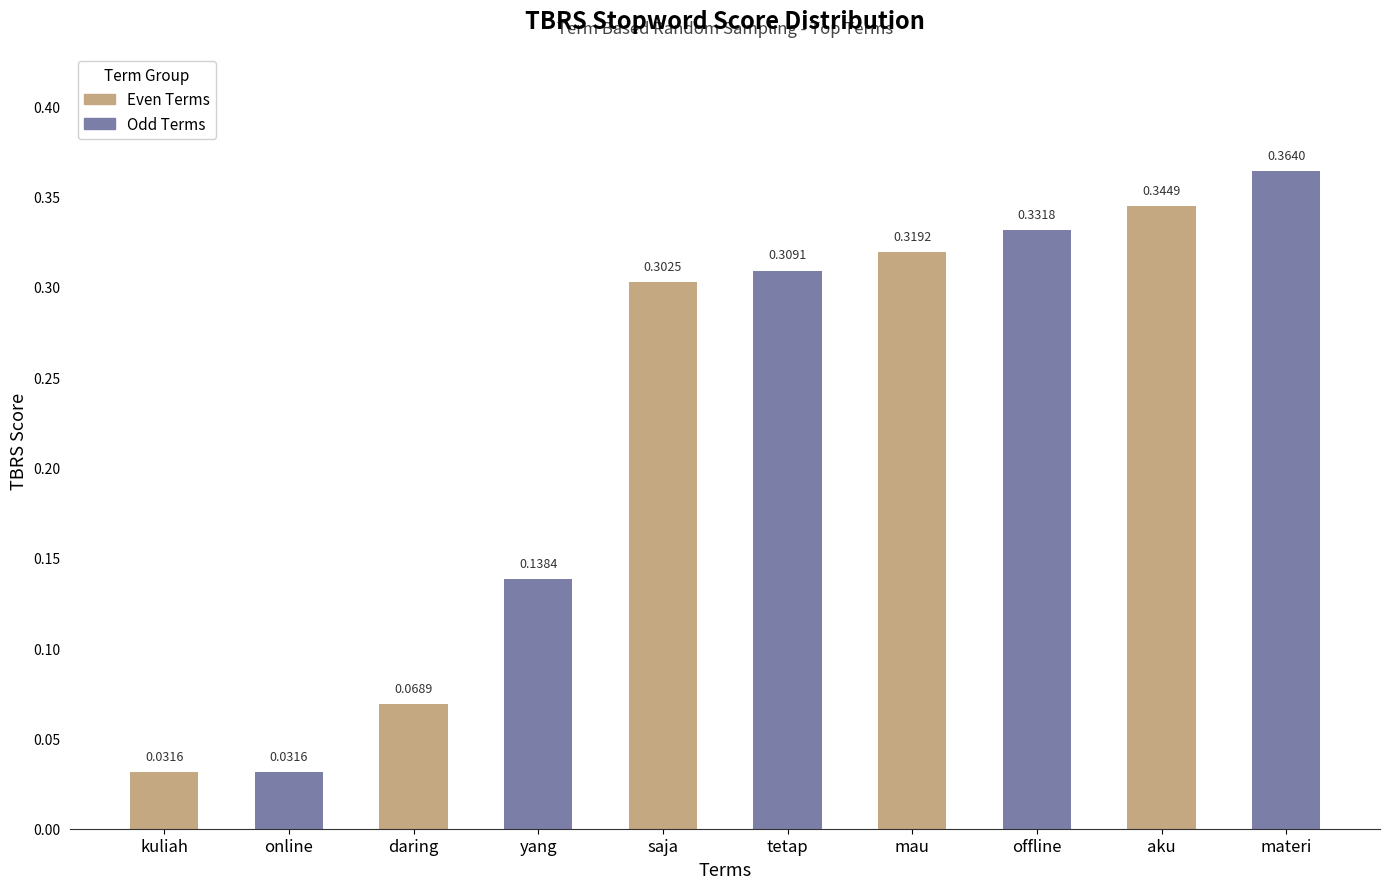

Between materi and daring, which is larger?

materi